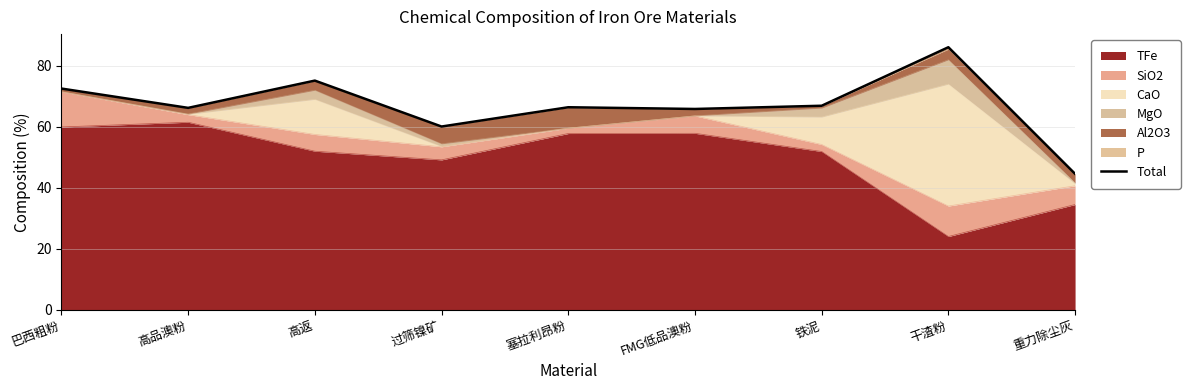

What is the change in value from 高品澳粉 to 铁泥?

+0.7